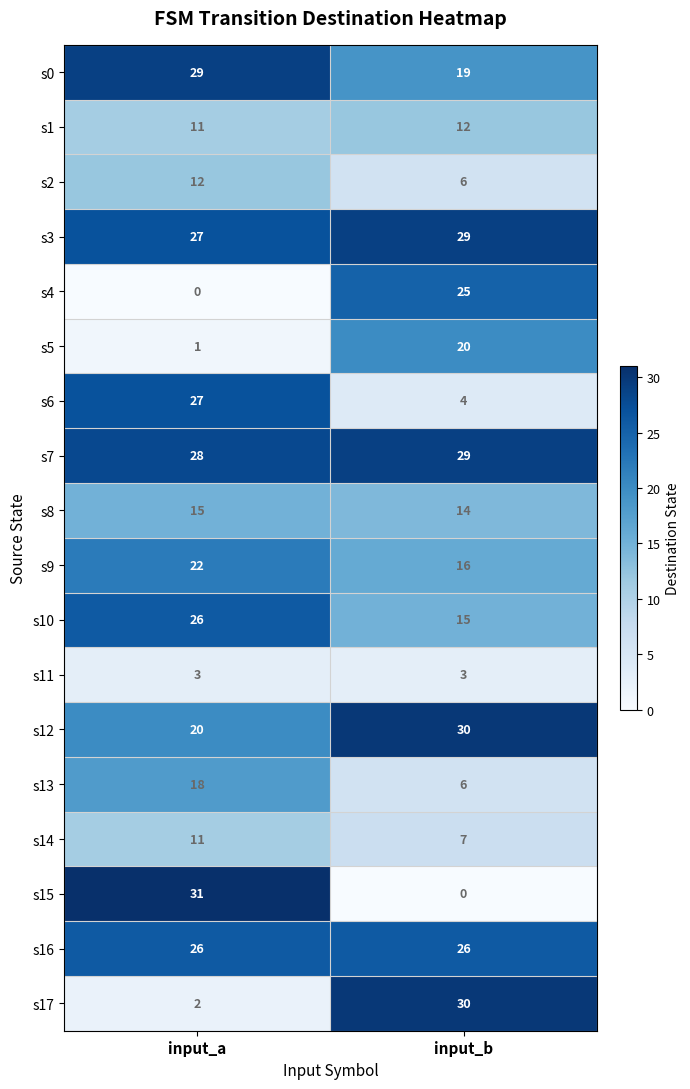

What is the total value across all series at input_b?

291